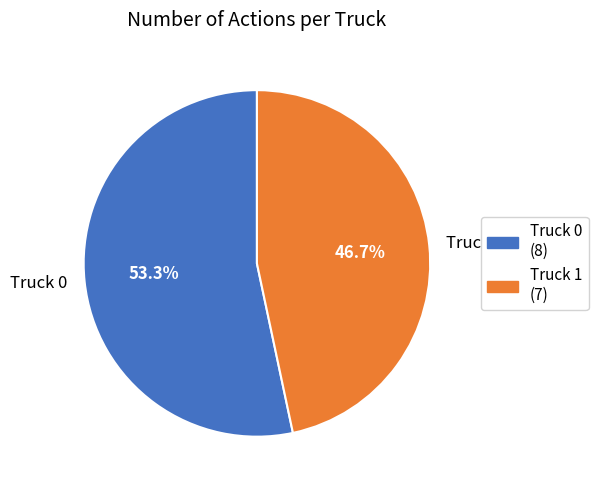

Combined, what portion of the pie is Truck 1 and Truck 0?

100.0%